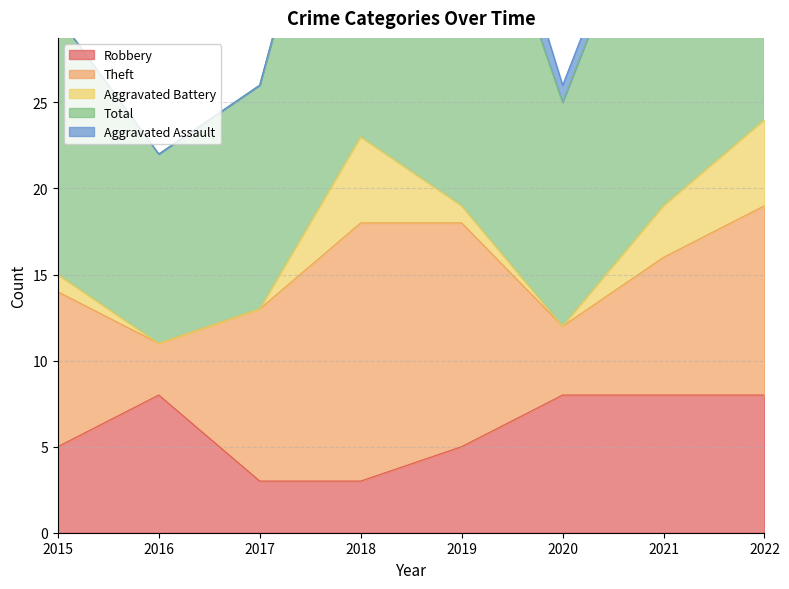

Reading left to right, list all the values displayed in this chart.

Robbery: 2015=5	2016=8	2017=3	2018=3	2019=5	2020=8	2021=8	2022=8
Theft: 2015=9	2016=3	2017=10	2018=15	2019=13	2020=4	2021=8	2022=11
Aggravated Battery: 2015=1	2016=0	2017=0	2018=5	2019=1	2020=0	2021=3	2022=5
Total: 2015=15	2016=11	2017=13	2018=24	2019=23	2020=13	2021=21	2022=25
Aggravated Assault: 2015=0	2016=0	2017=0	2018=1	2019=3	2020=1	2021=1	2022=0